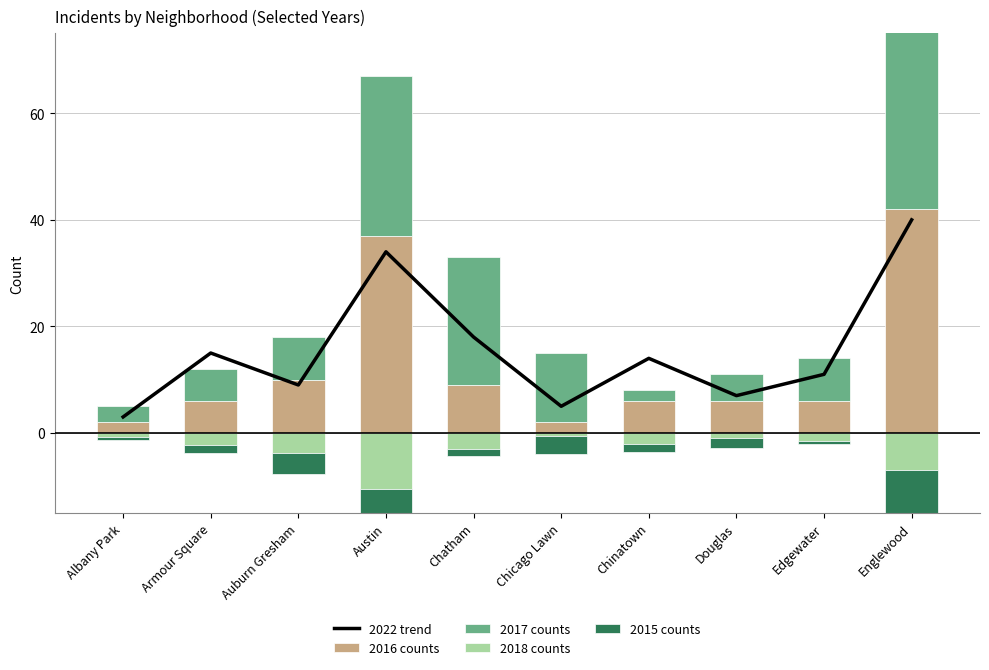

What are all the series names shown in the legend?

2022 trend, 2016 counts, 2017 counts, 2018 counts, 2015 counts